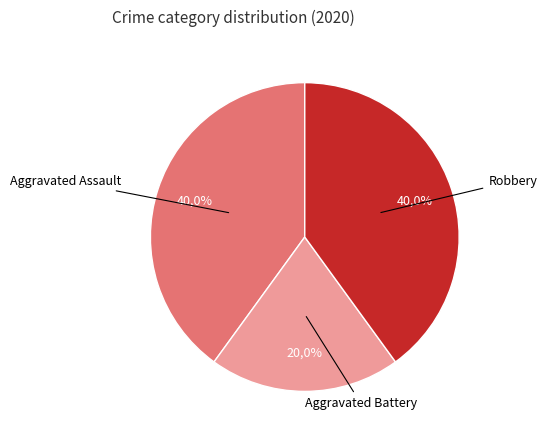

What is the smallest slice in the pie chart?

Aggravated Battery